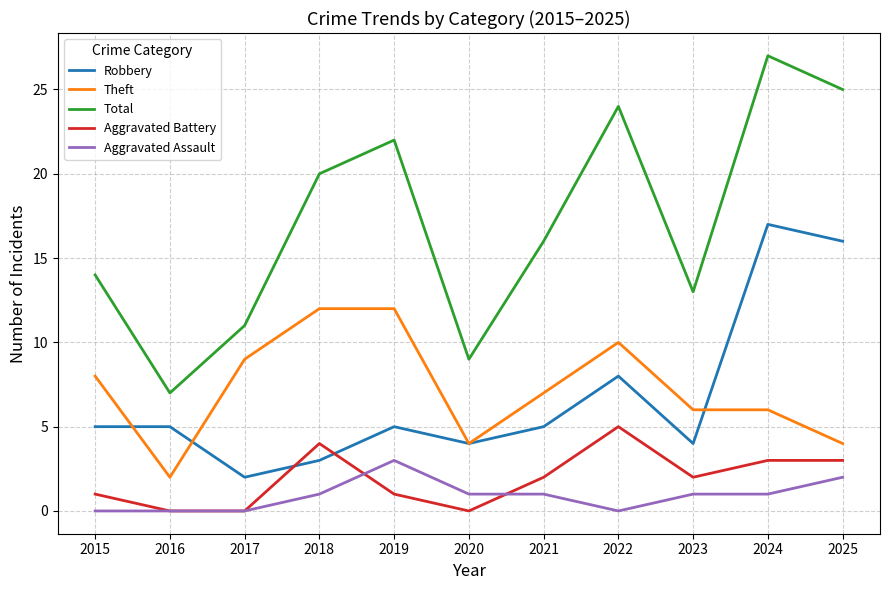

Reading left to right, extract all data points from this chart.

Robbery: 5	5	2	3	5	4	5	8	4	17	16
Theft: 8	2	9	12	12	4	7	10	6	6	4
Total: 14	7	11	20	22	9	16	24	13	27	25
Aggravated Battery: 1	0	0	4	1	0	2	5	2	3	3
Aggravated Assault: 0	0	0	1	3	1	1	0	1	1	2